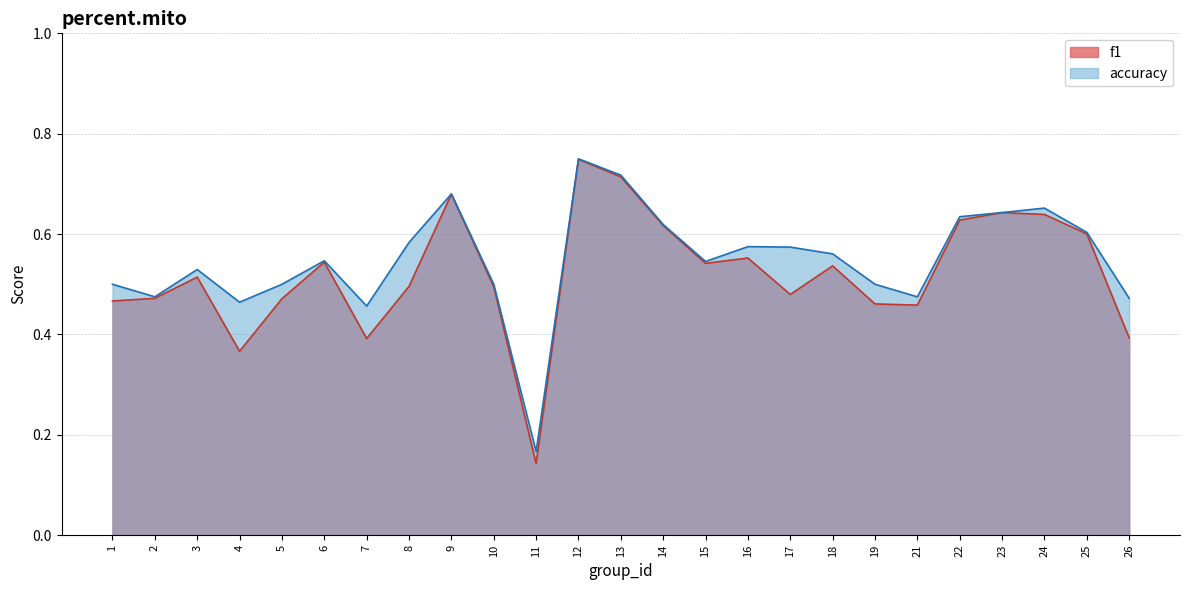

Is it true that f1 equals 0.9 at 8?

False